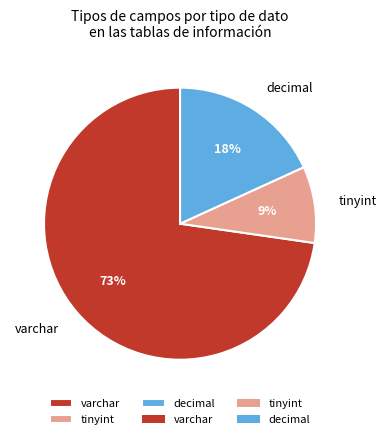

How many slices are in this pie chart?

3